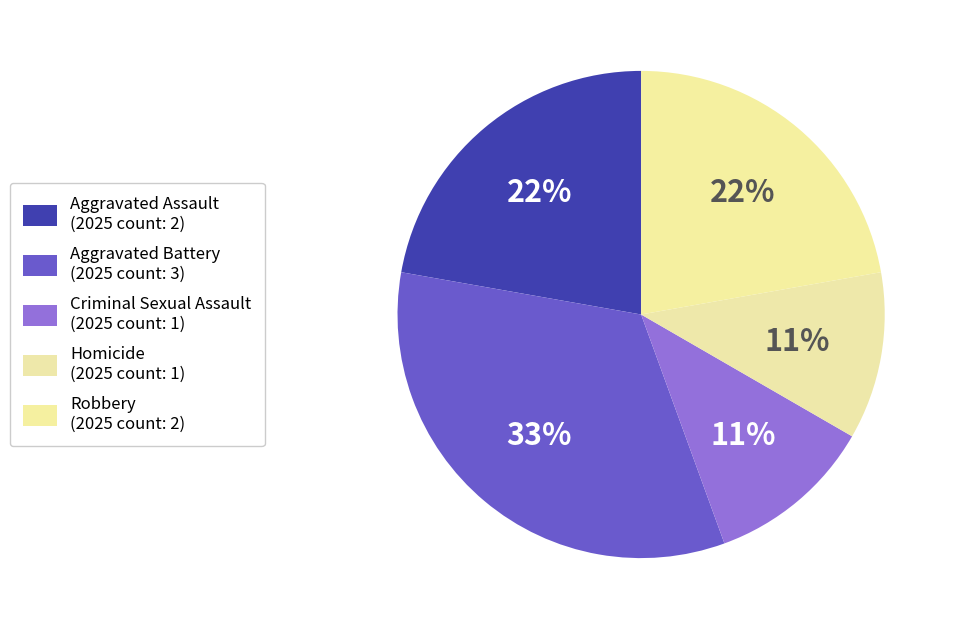

How many slices are in this pie chart?

5